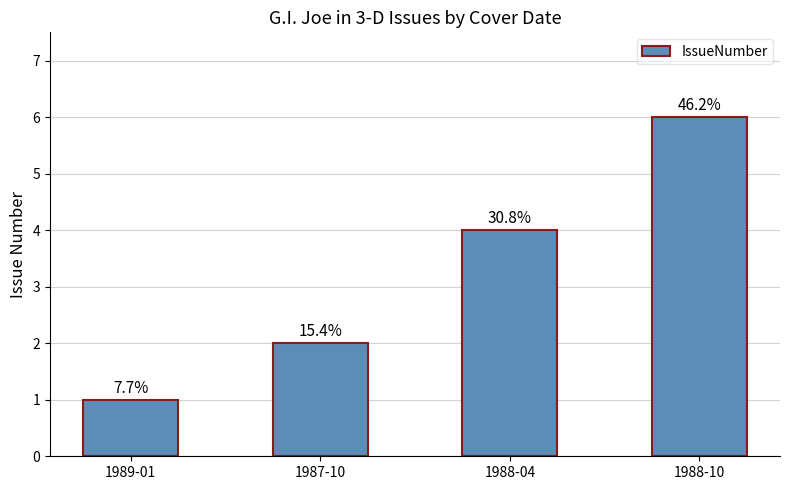

What is the sum of all values?

13